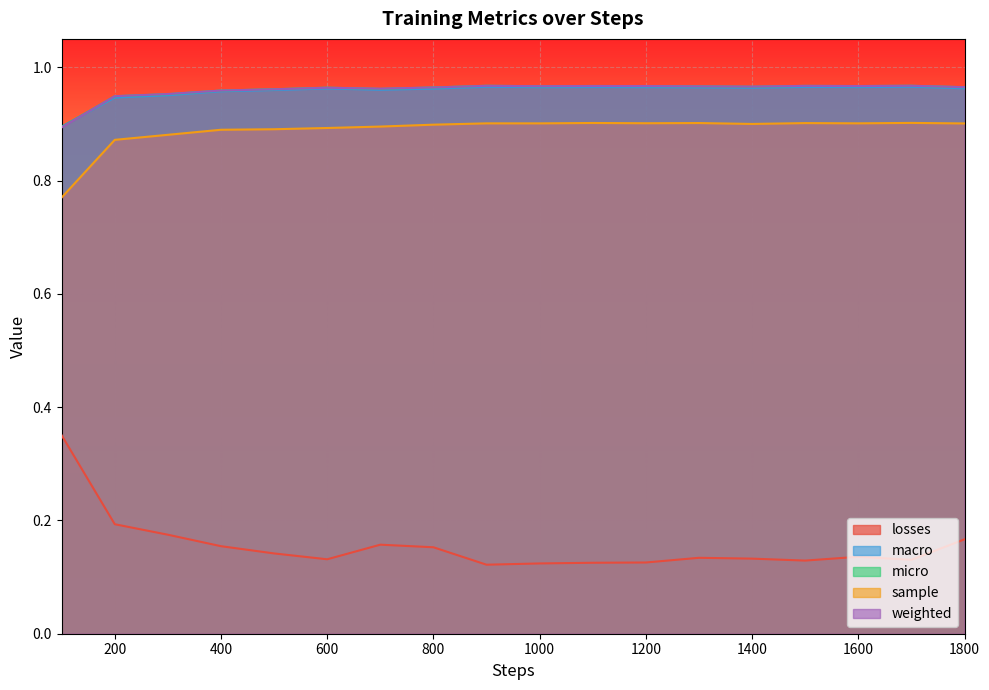

What is the smallest value displayed?

0.1